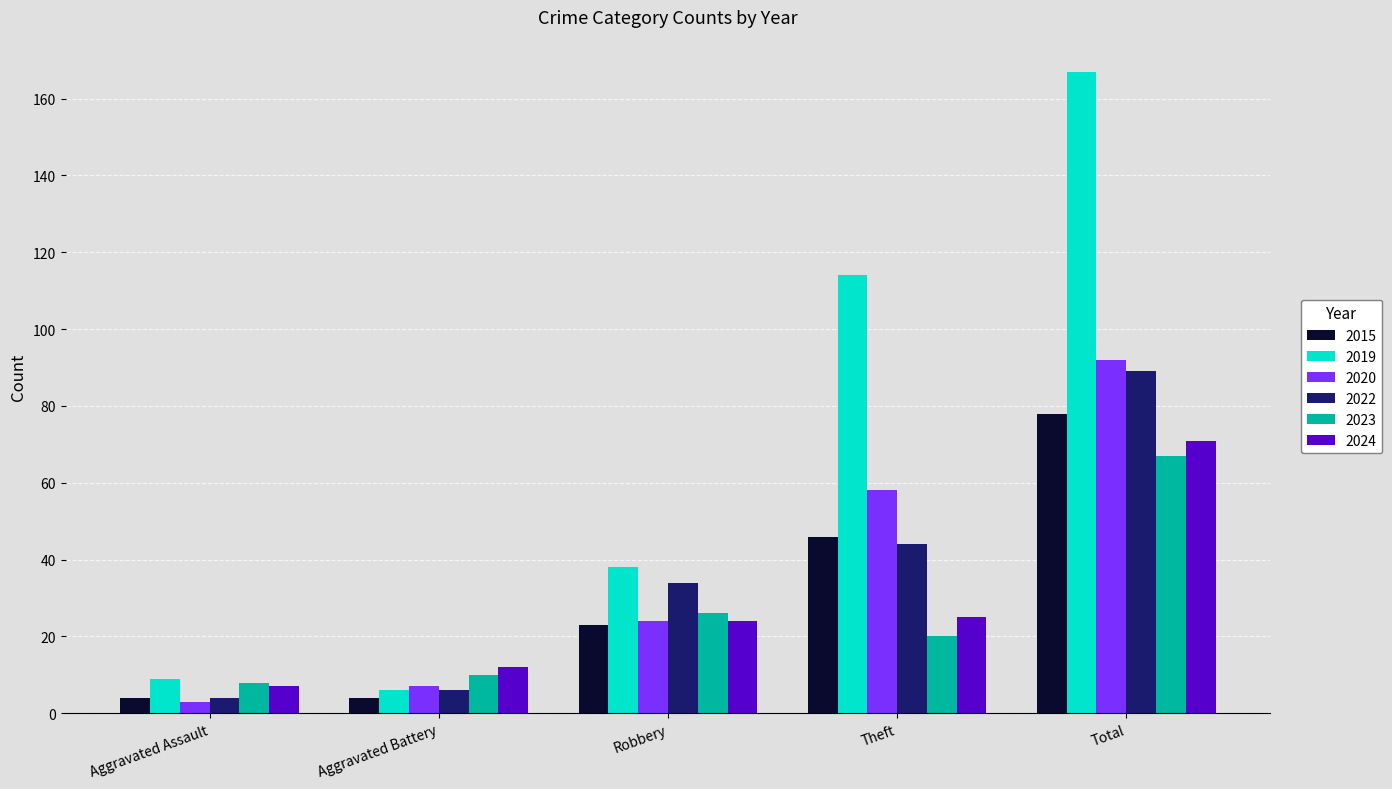

Reading right to left, what are all the values shown in this chart?

2015: 78	46	23	4	4
2019: 167	114	38	6	9
2020: 92	58	24	7	3
2022: 89	44	34	6	4
2023: 67	20	26	10	8
2024: 71	25	24	12	7